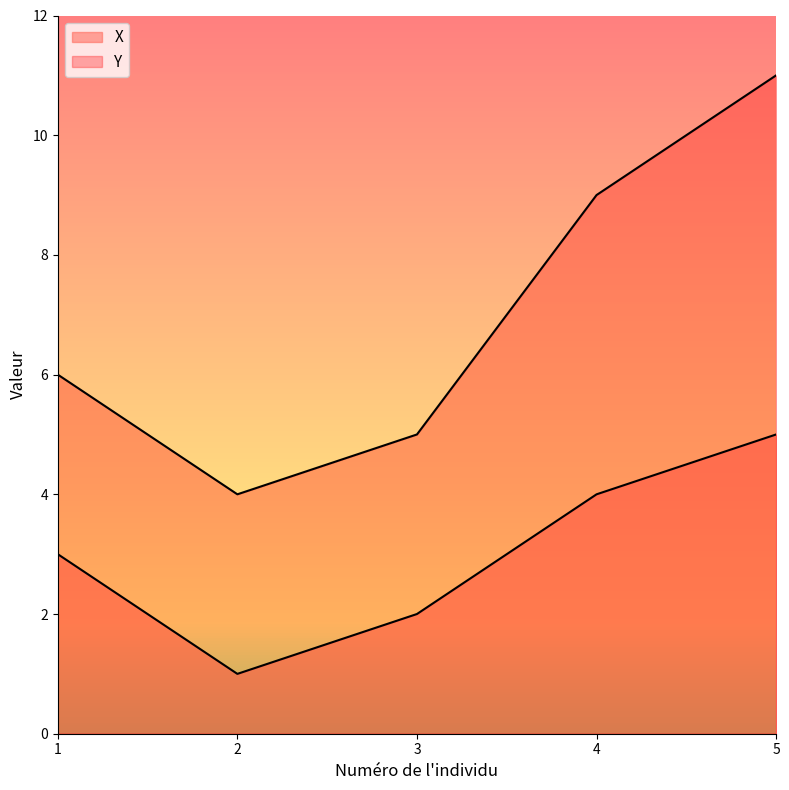

Is it true that X equals 8 at 5?

False